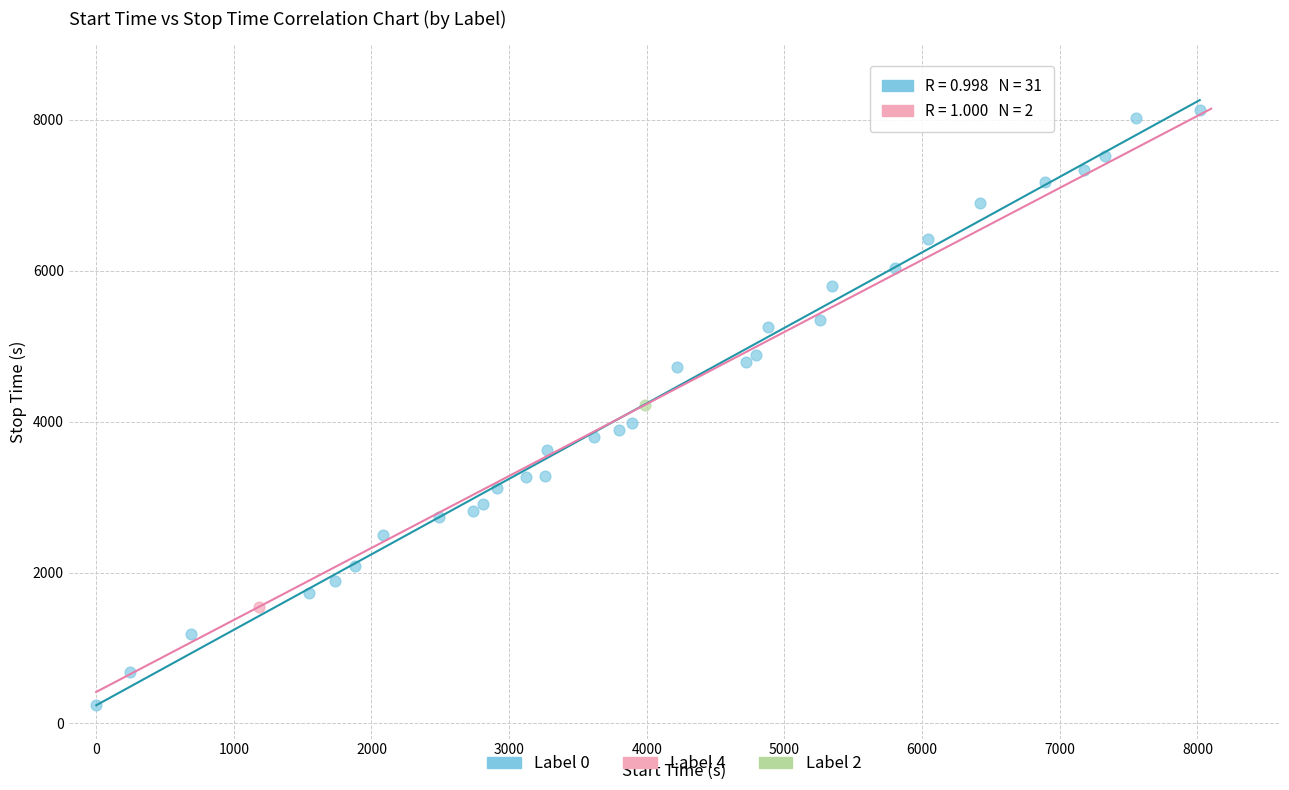

What are all the series names shown in the legend?

Label 0, Label 4, Label 2